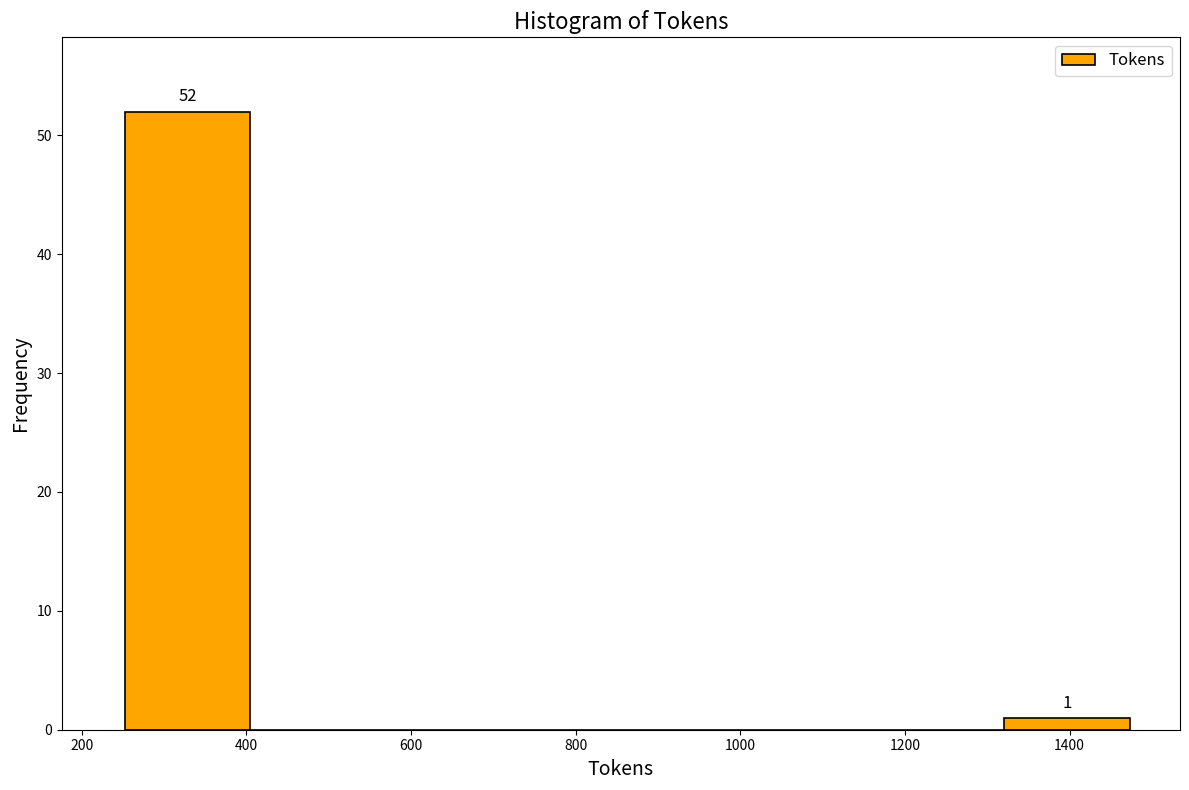

Which range on the x-axis has the tallest bar?

260 to 400